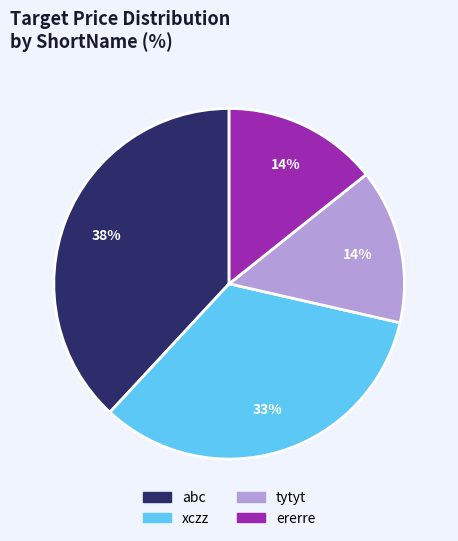

True or false: xczz accounts for 33% of the total.

True